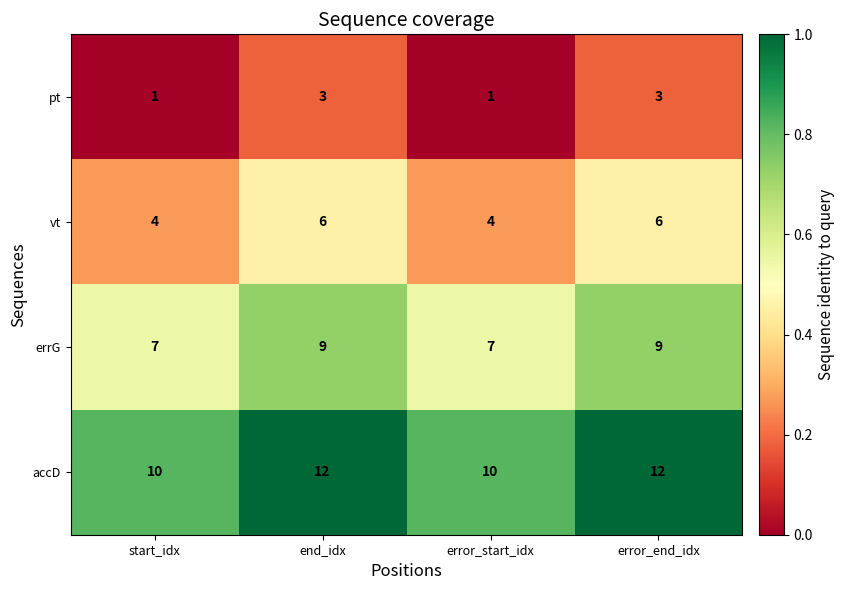

Is it true that errG equals 12 at end_idx?

False